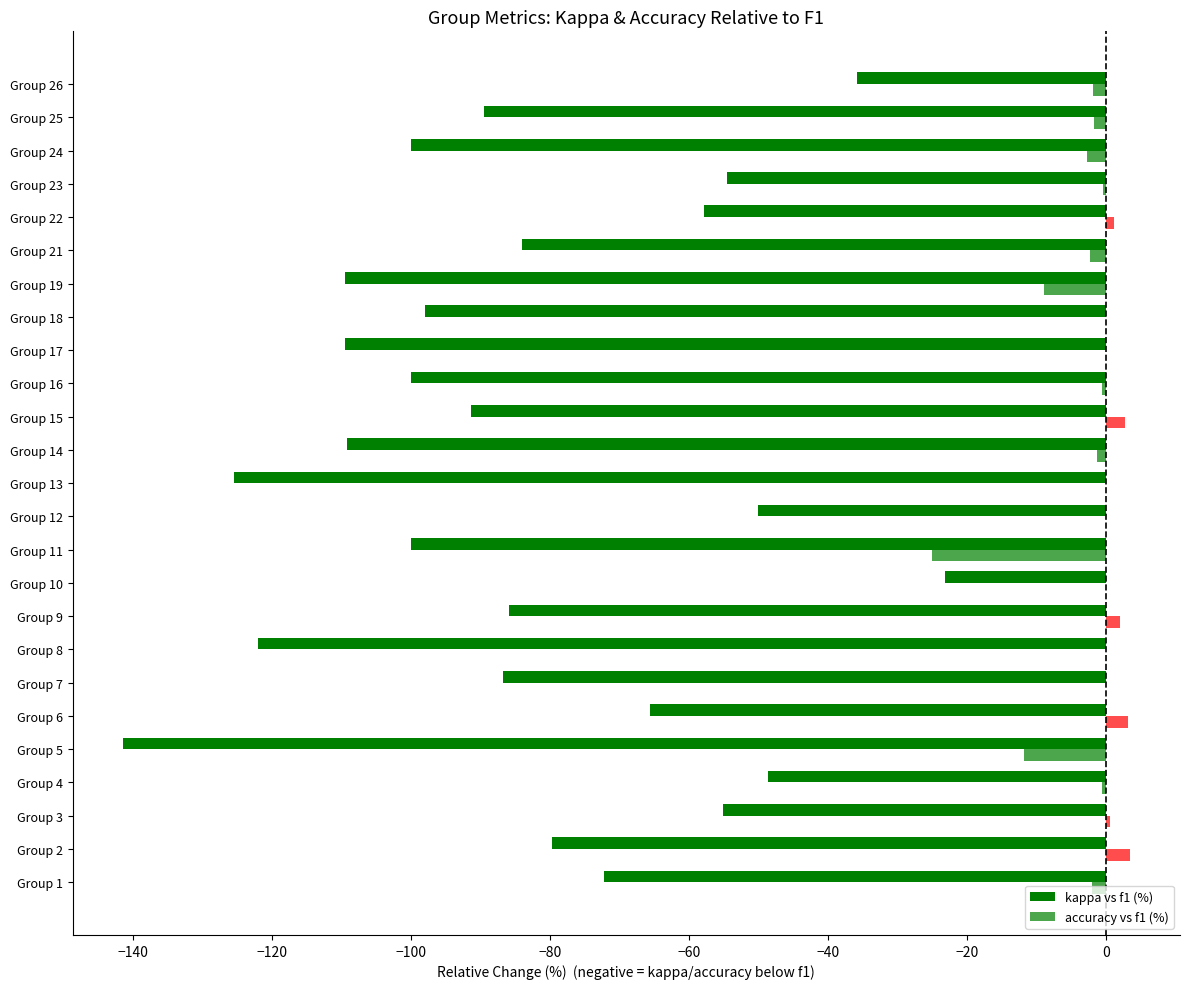

What is the average value of the accuracy vs f1 (%) series?

-1.8